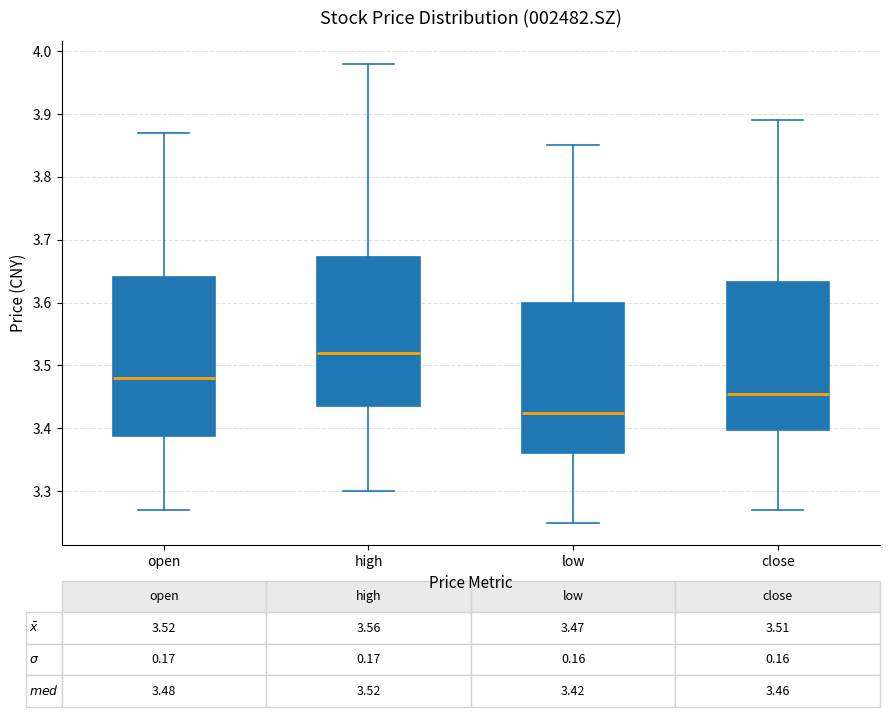

Which box is the tallest, from its lower edge to its upper edge?

open